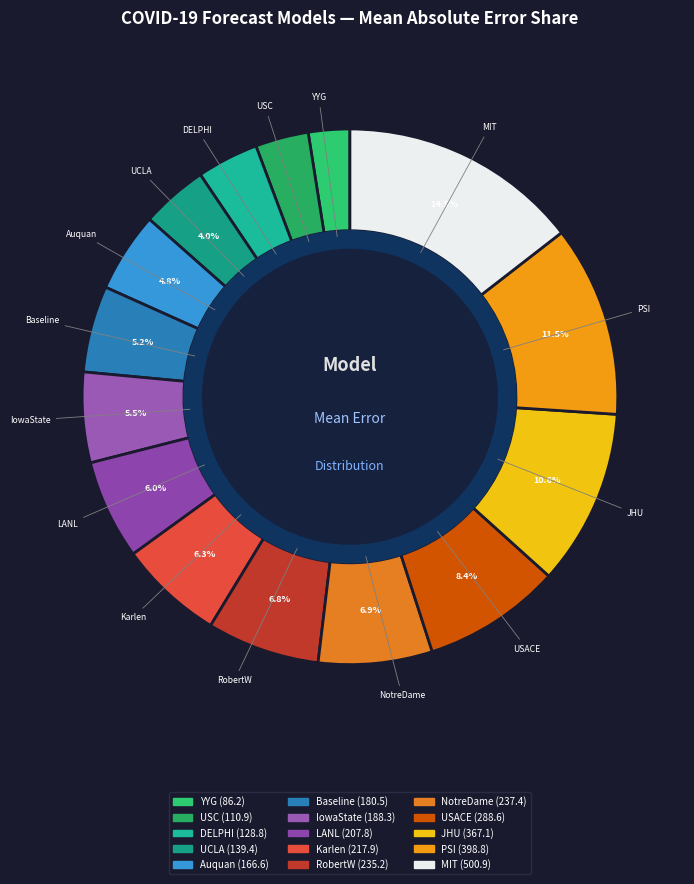

How many slices are in this pie chart?

15